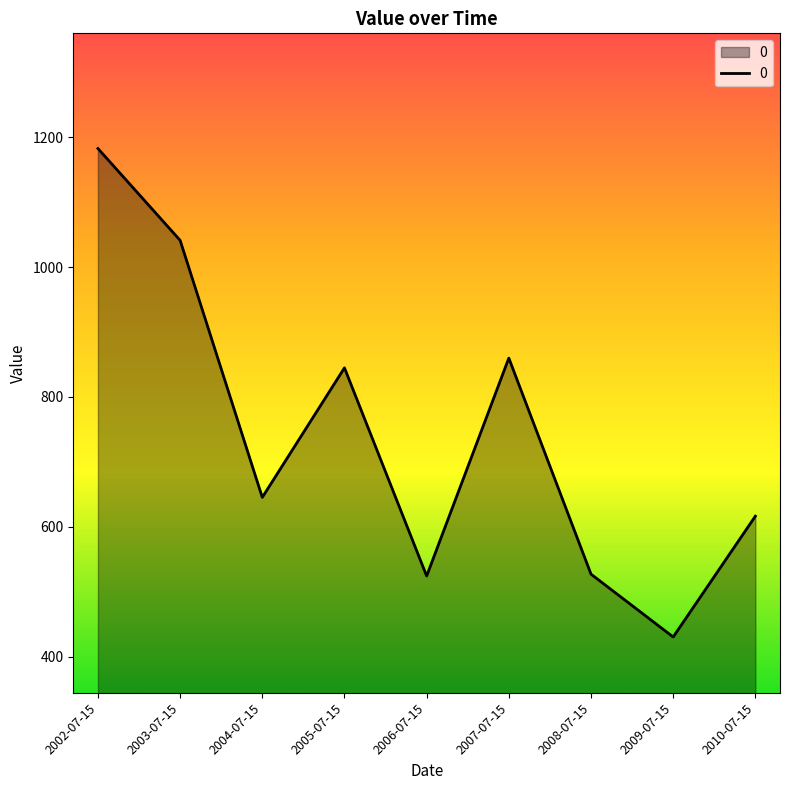

Does the chart have visible grid lines?

No